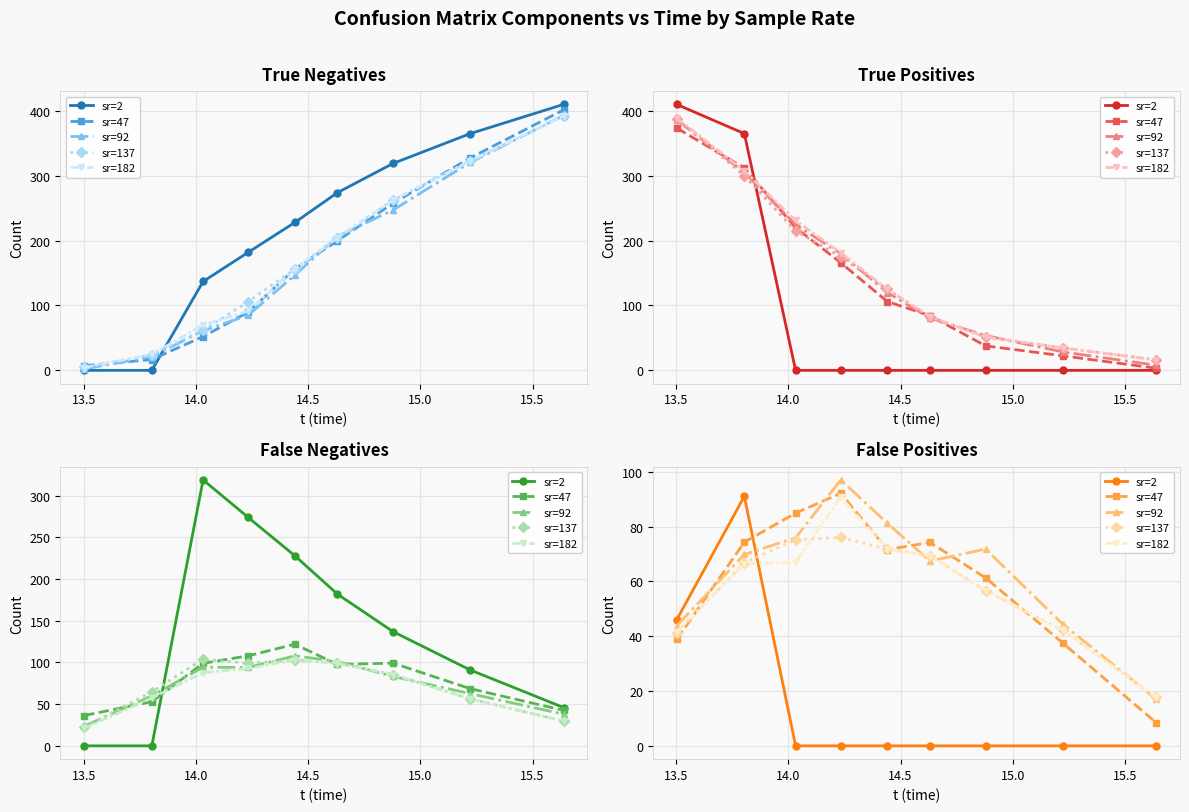

Does the chart display data point markers on the line(s)?

Yes